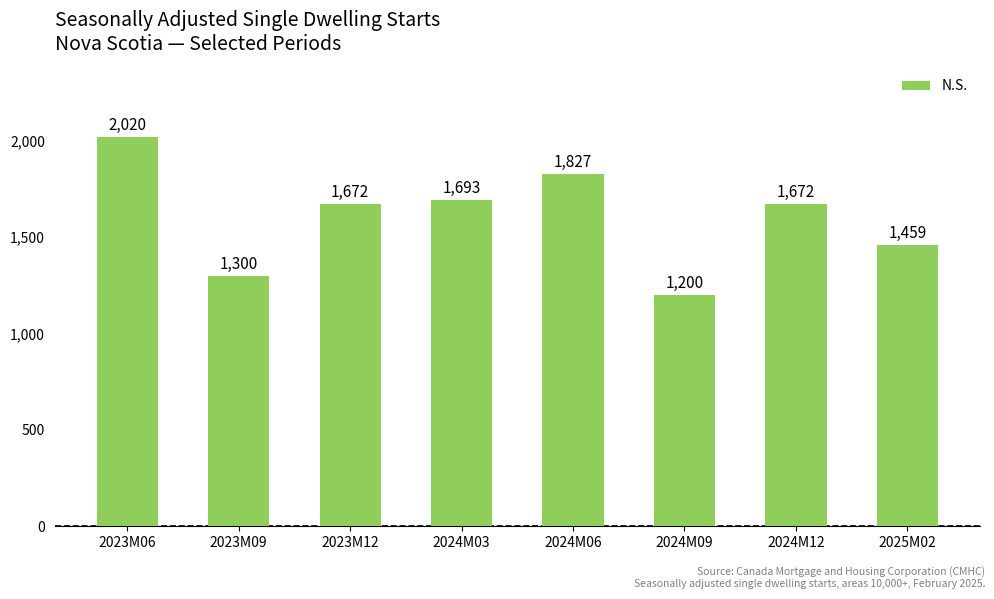

What is the approximate value at 2023M06, to the nearest 100?

2000